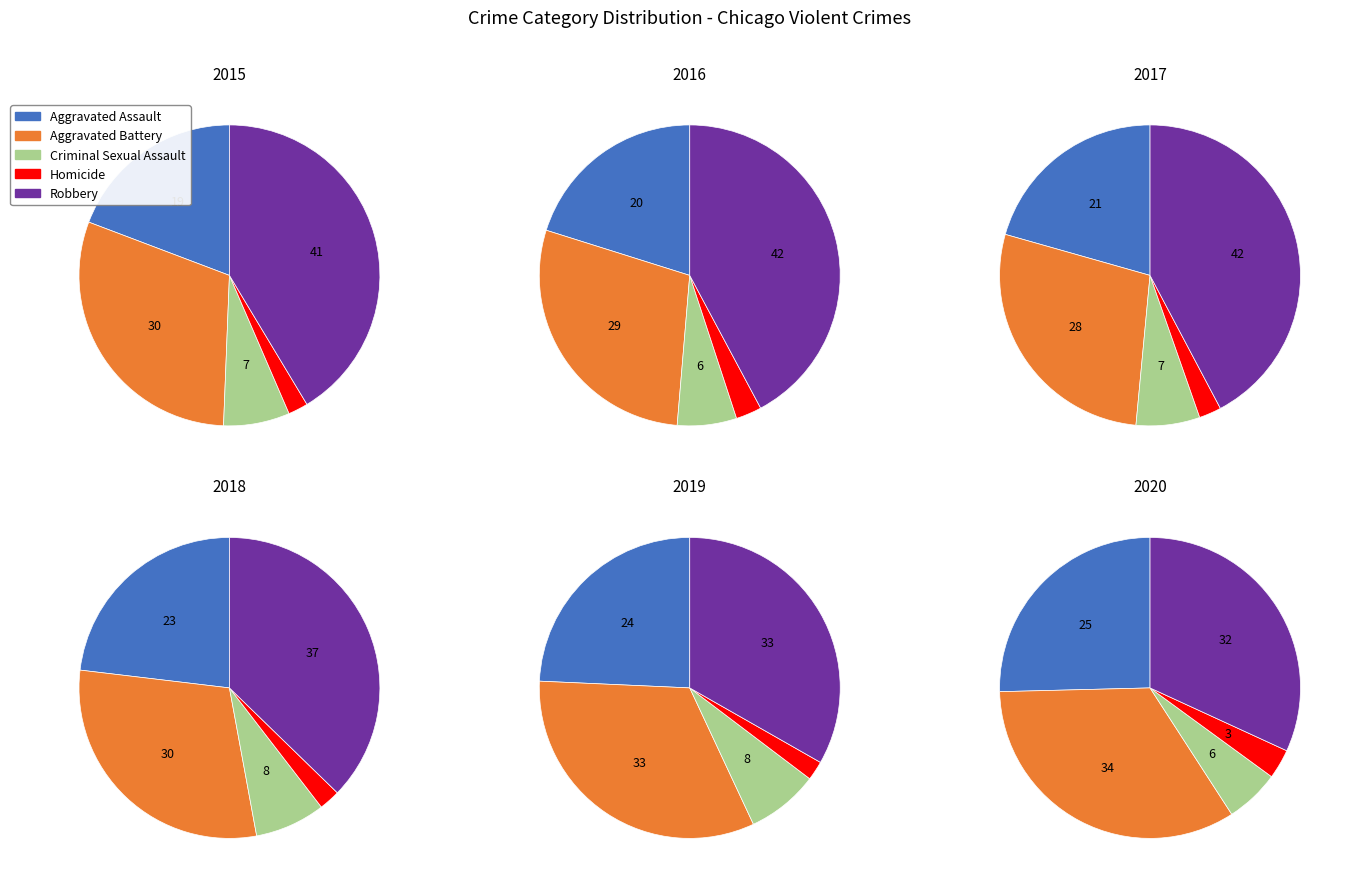

Between Criminal Sexual Assault and Homicide, which is larger?

Criminal Sexual Assault